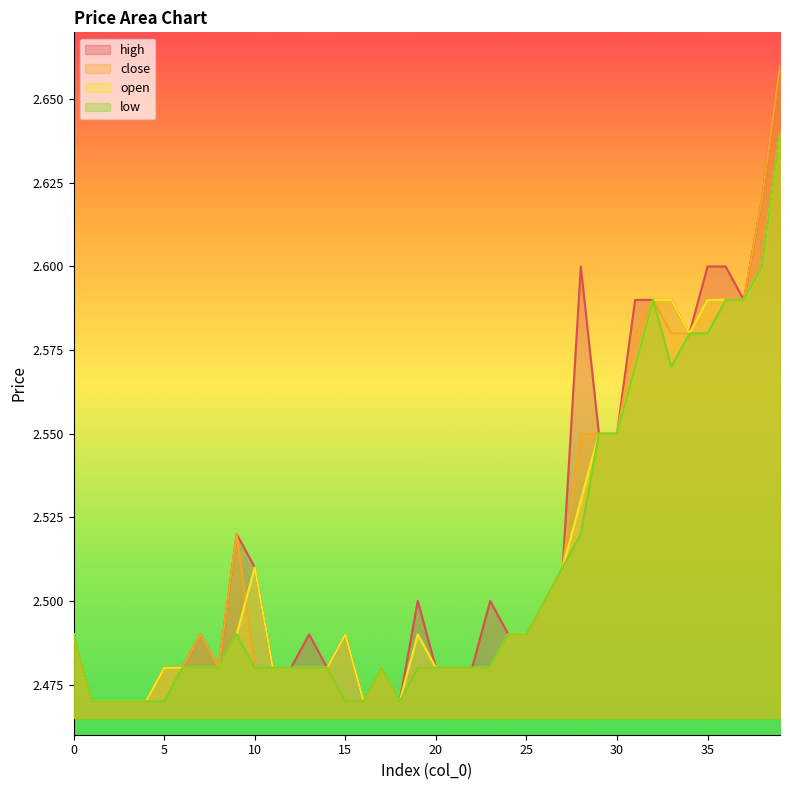

Read the open value at 39.

2.6